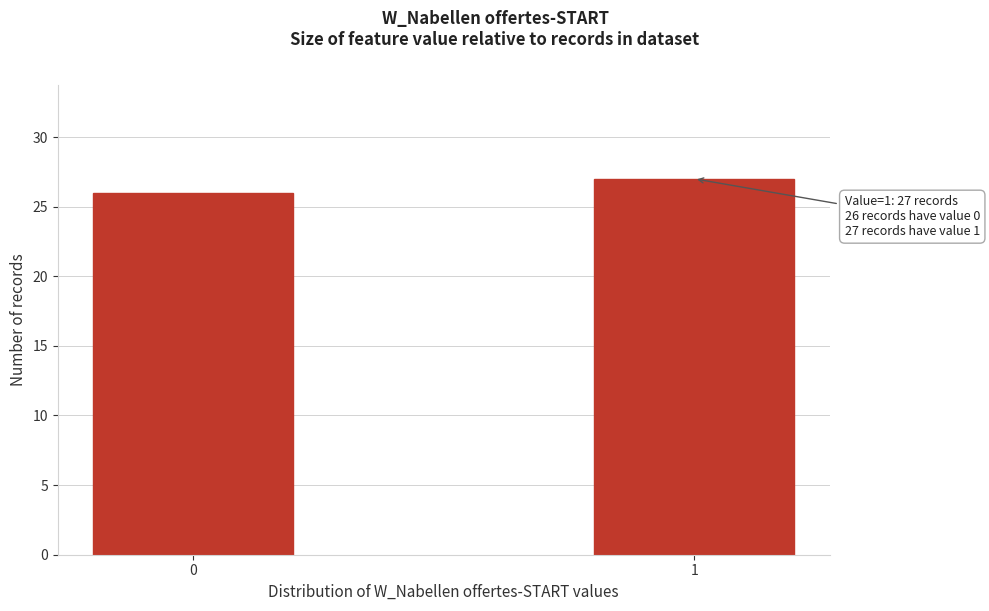

Reading left to right, what are all the values shown in this chart?

26	27